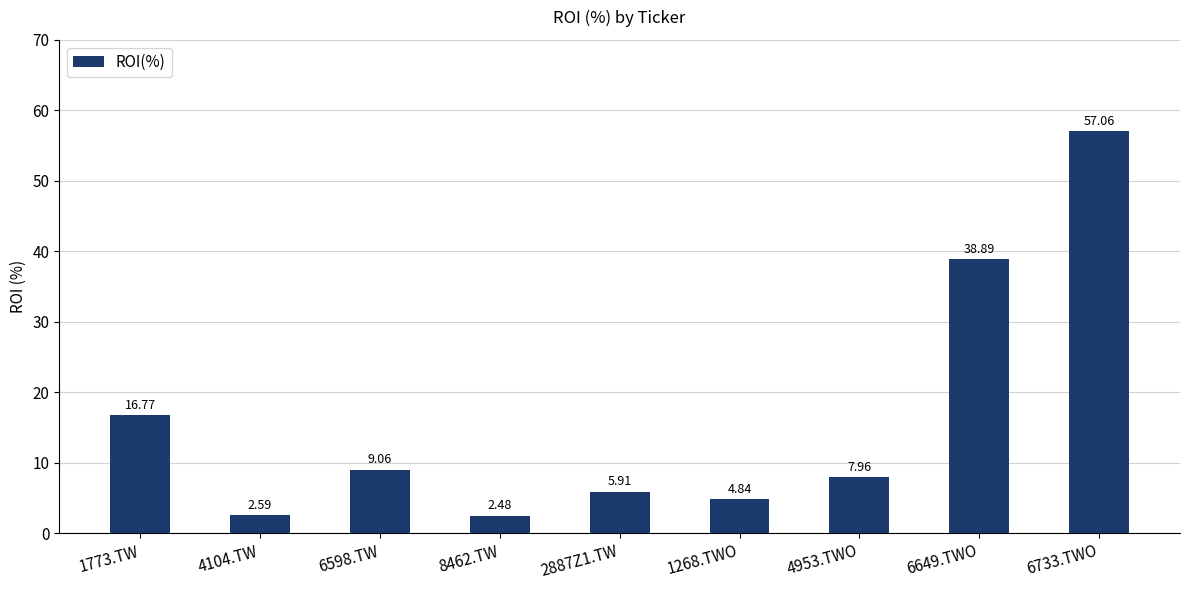

Read the value at 6598.TW.

9.1